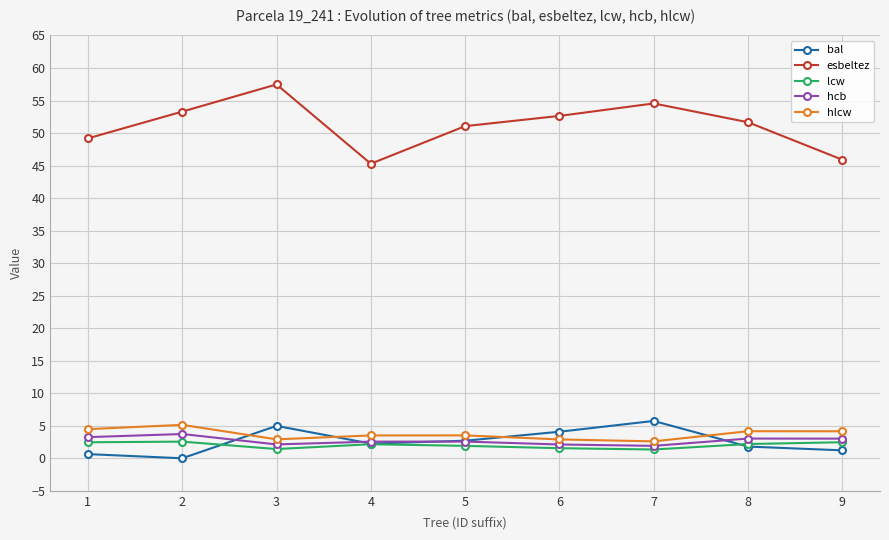

Is it true that hlcw equals 6.6 at 8?

False